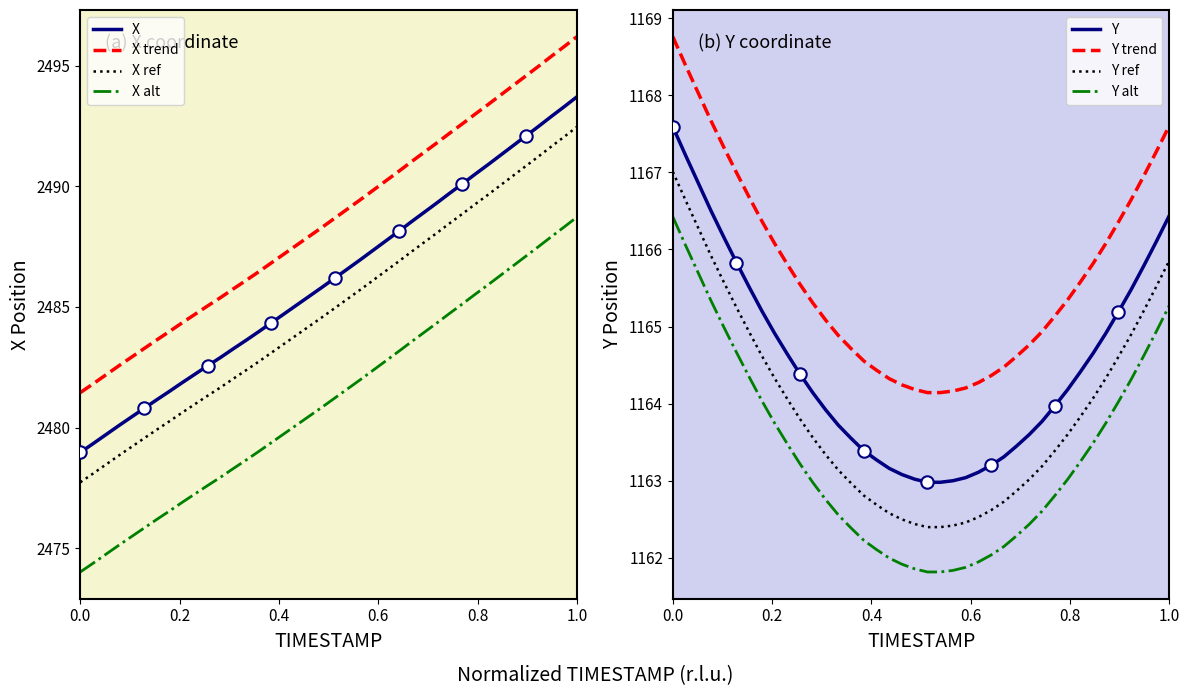

The value of X ref at 0.0 is 2477.7. True or false?

True